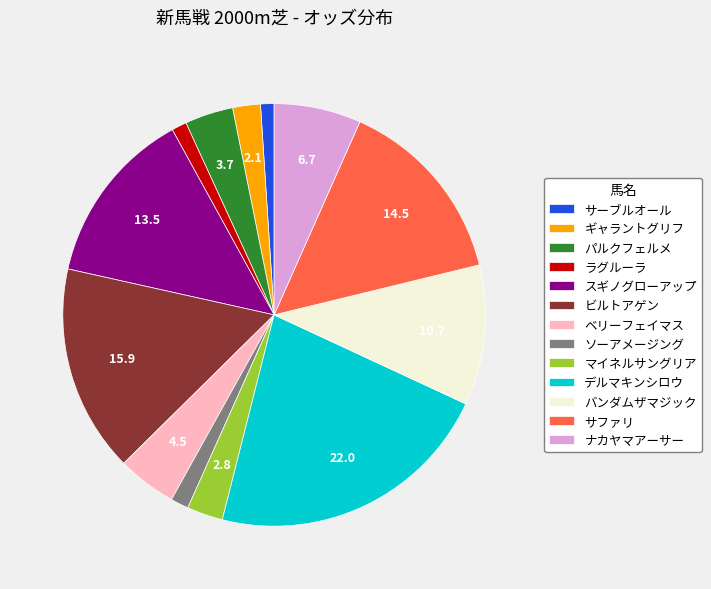

Does サーブルオール represent more than half of the total?

No